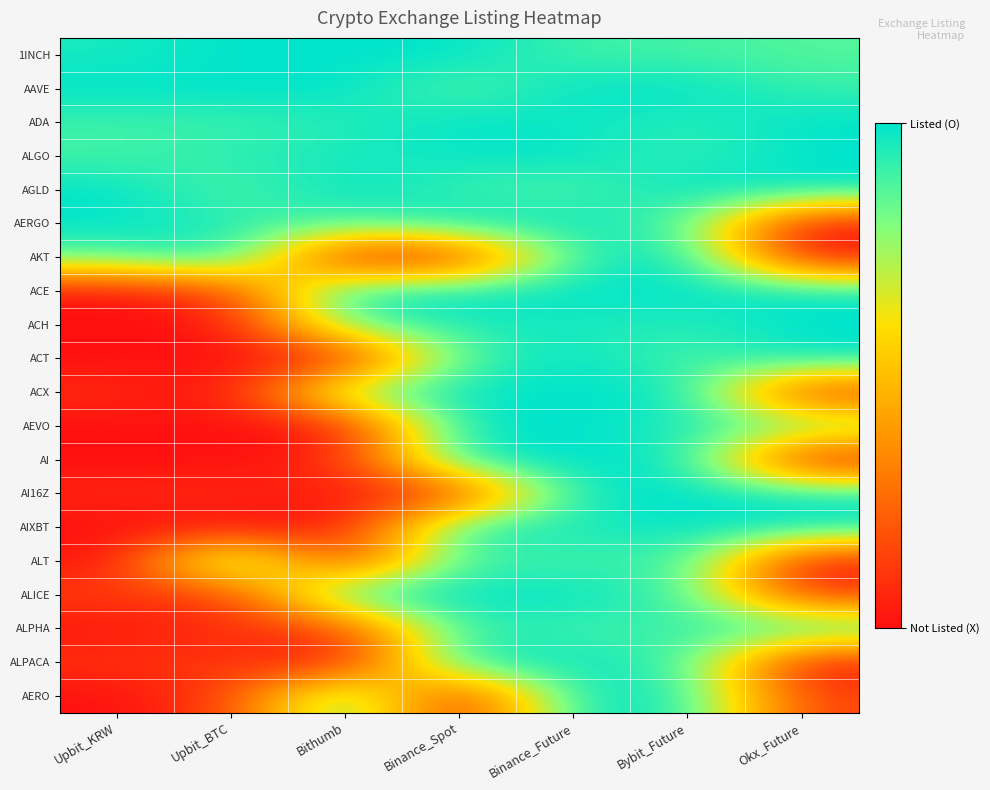

At Okx_Future, list the series in order from largest to smallest.

ADA, ALGO, AGLD, ACE, ACH, ACT, AIXBT, AI16Z, ALPHA, AAVE, AEVO, 1INCH, AERO, ALICE, ACX, AKT, AERGO, AI, ALT, ALPACA